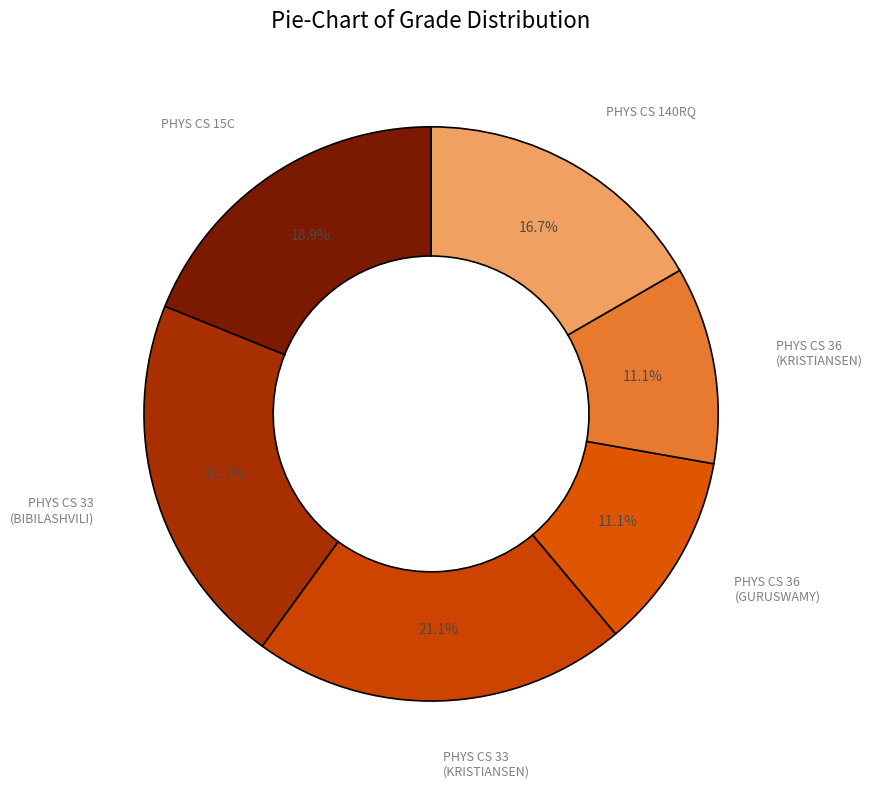

What is the ratio of the value at PHYS CS 36 (KRISTIANSEN) to the value at PHYS CS 140RQ?

0.7